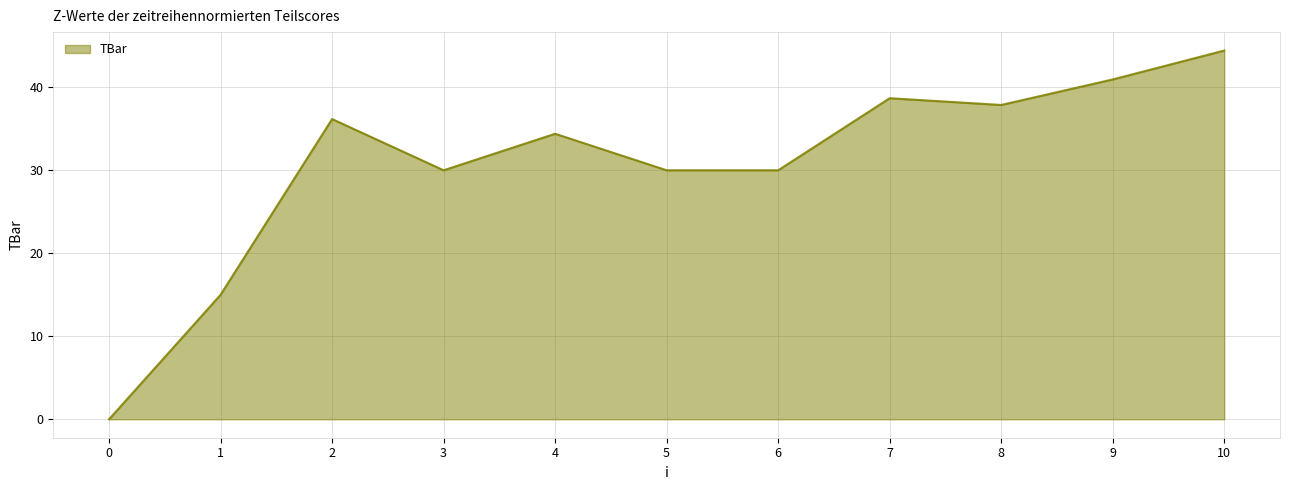

Reading left to right, transcribe all the data shown in this chart.

0=0.0	1=15.0	2=36.2	3=30.0	4=34.4	5=30.0	6=30.0	7=38.7	8=37.9	9=40.9	10=44.4